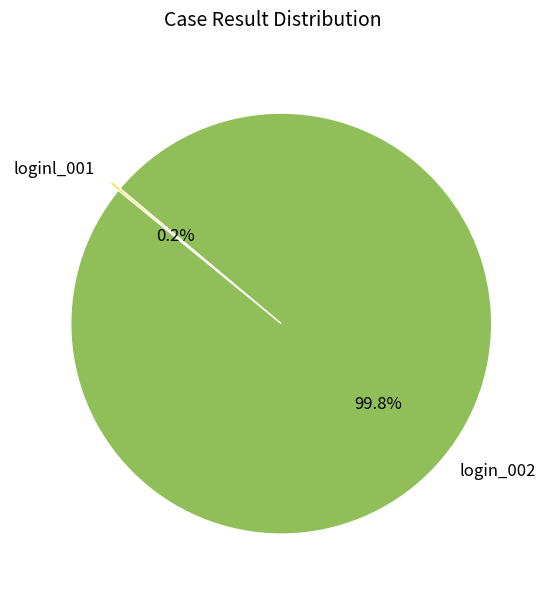

Which slice is the largest?

login_002